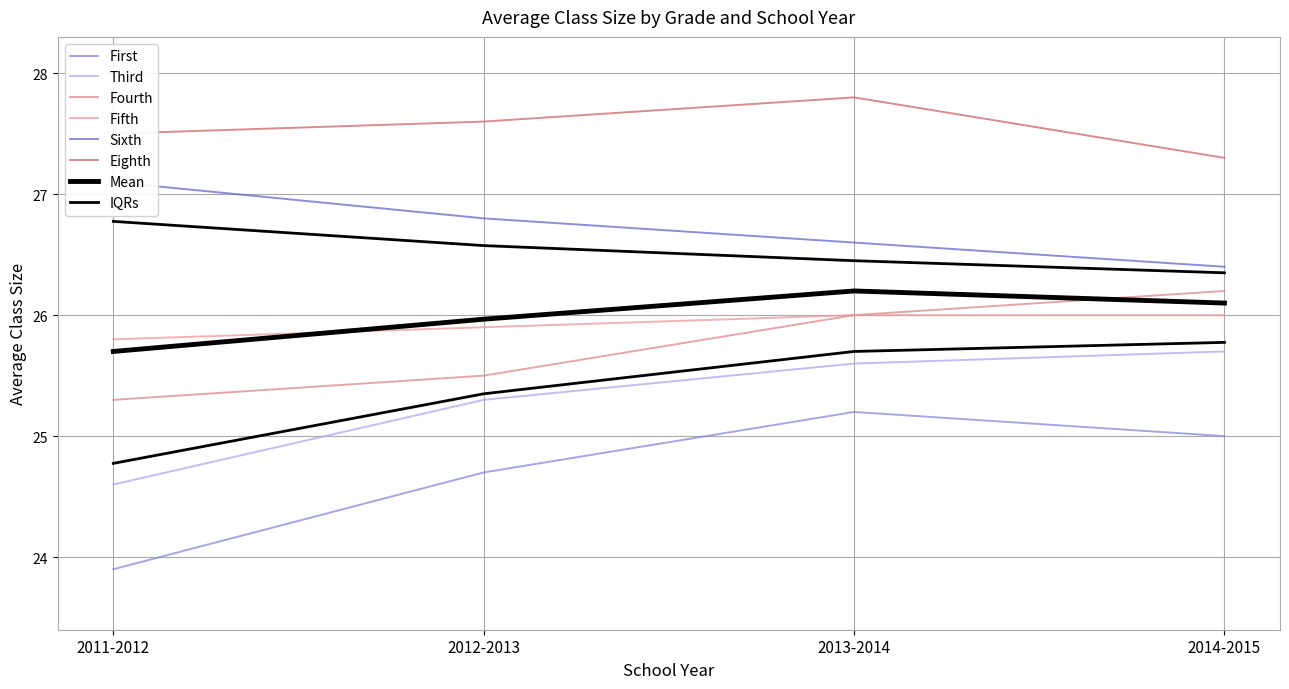

At which label is Eighth closest to 27?

2014-2015